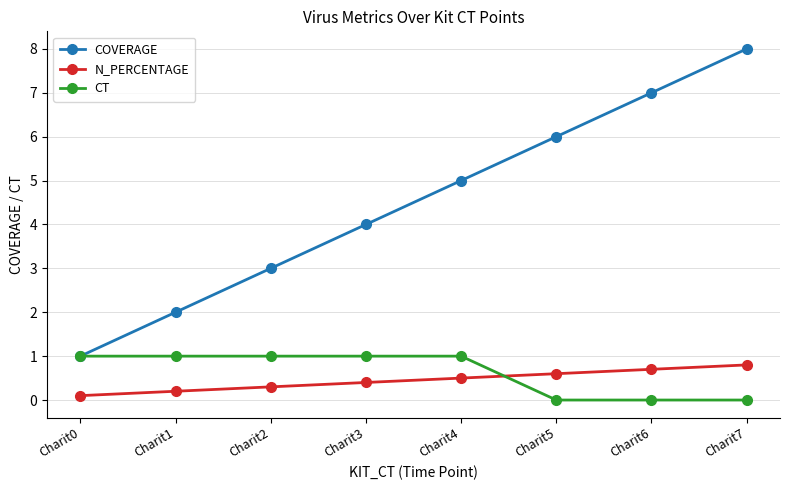

What is the difference between the maximum and second lowest values in the COVERAGE series?

6.0